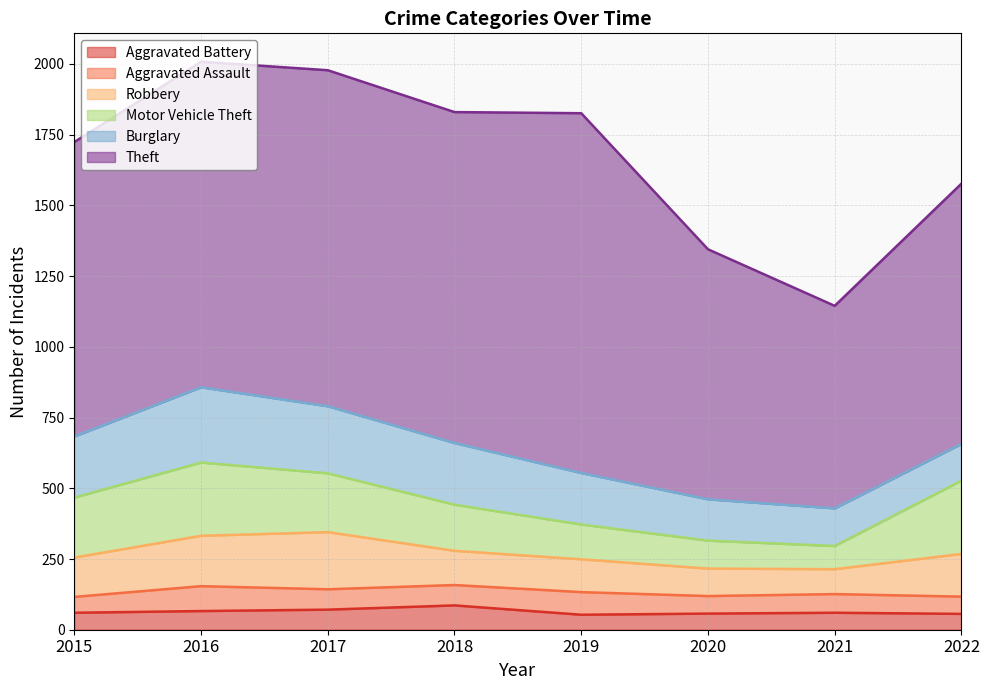

What is the total value across all series at 2019?

1826